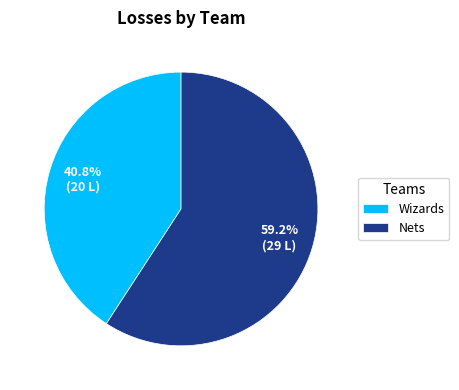

To the nearest percent, what is the difference between the Nets and Wizards slice percentages?

18%